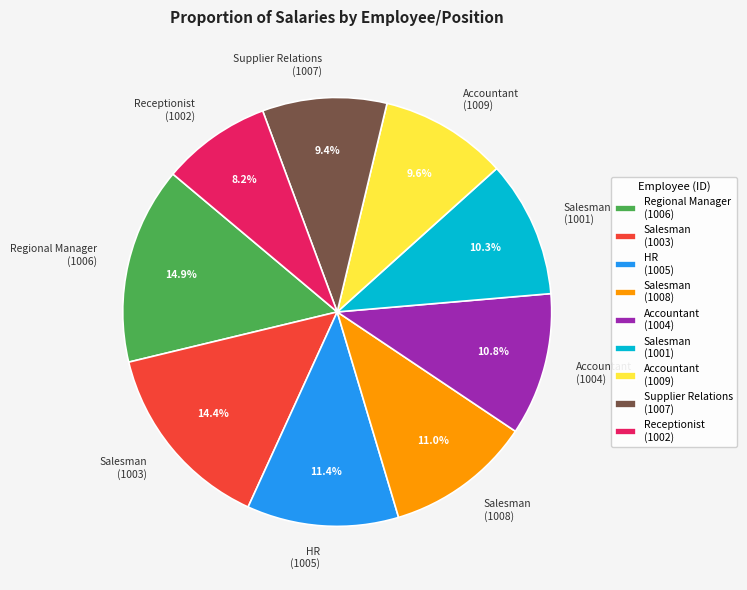

Which slice is the smallest?

Receptionist (1002)